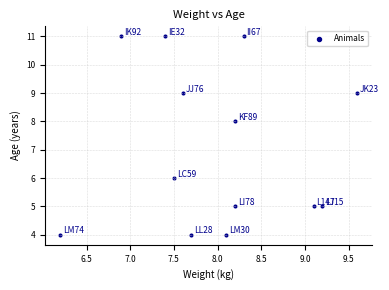

What is the range of Y values (max minus min)?

7